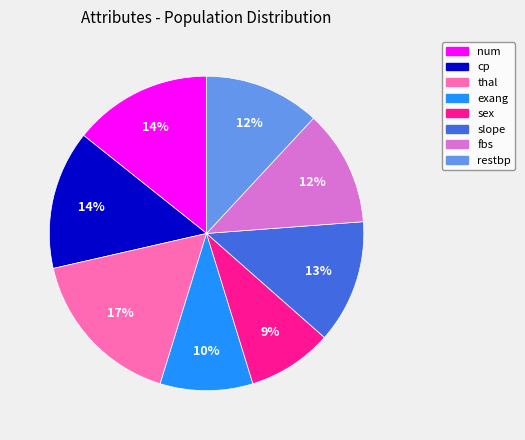

Does num represent more than half of the total?

No